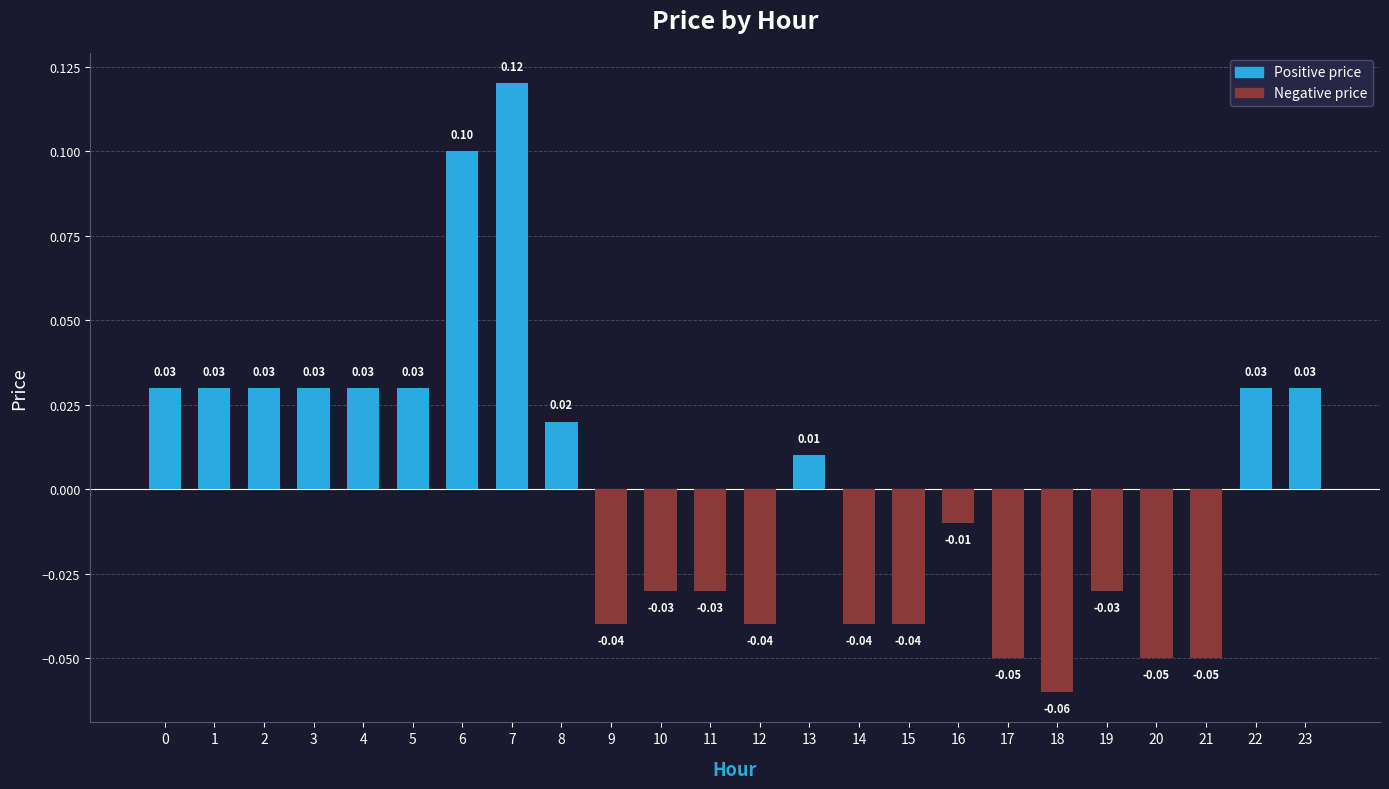

Which has a higher value, 21 or 9?

9